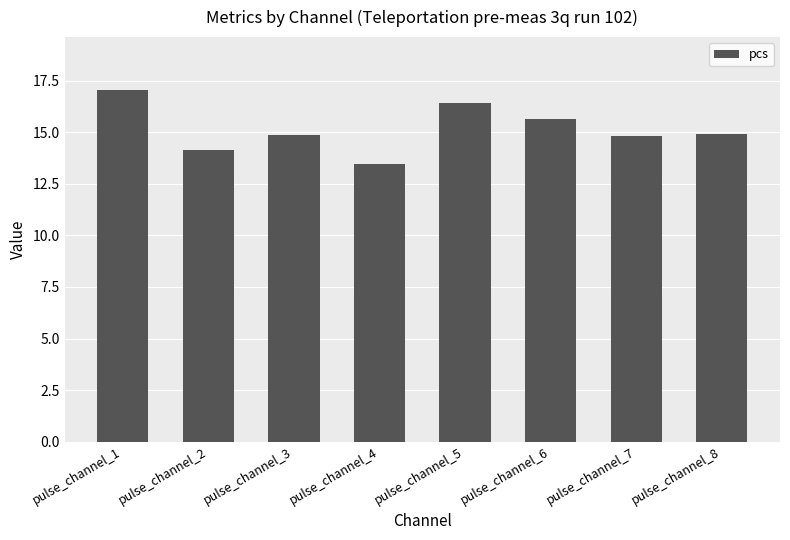

How many data points does each series have?

8